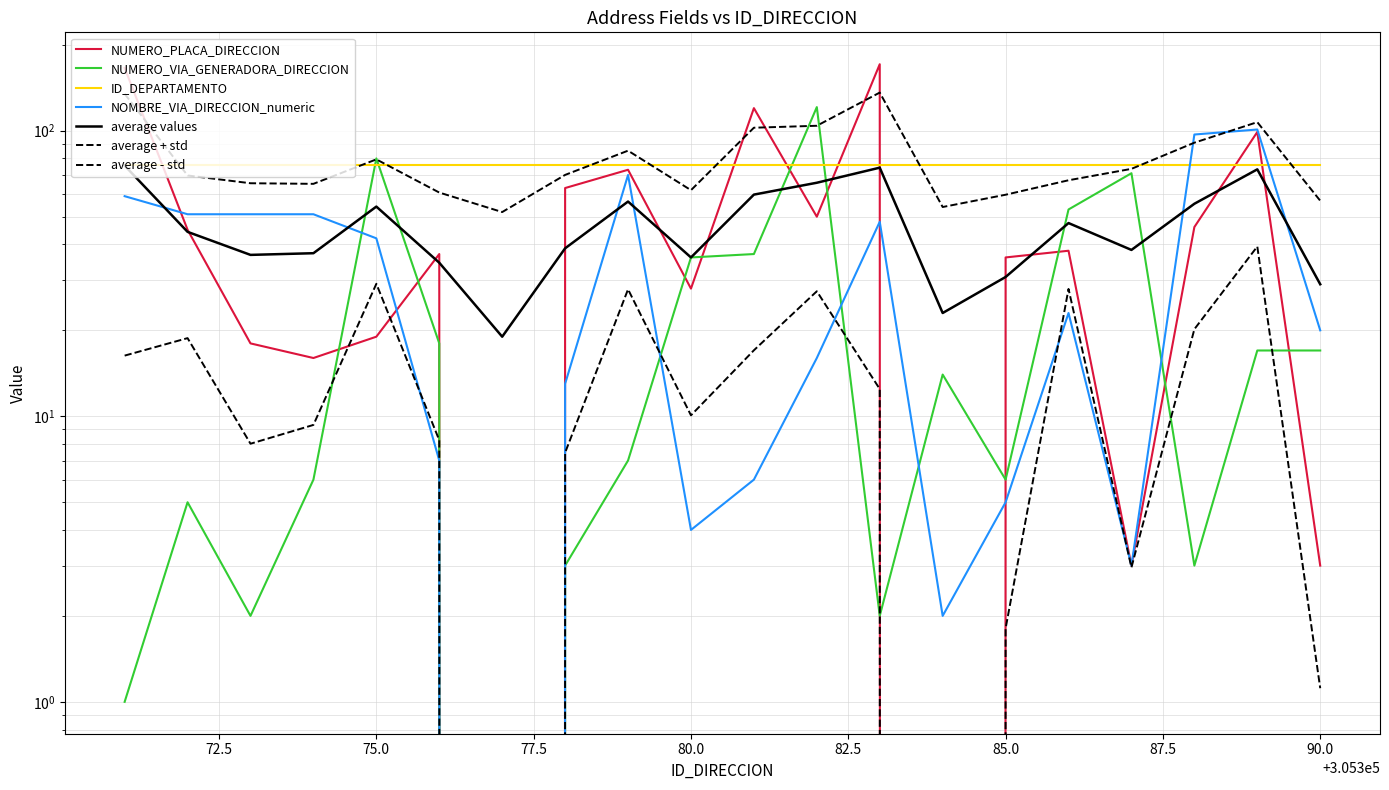

Count the number of categories in the chart.

20